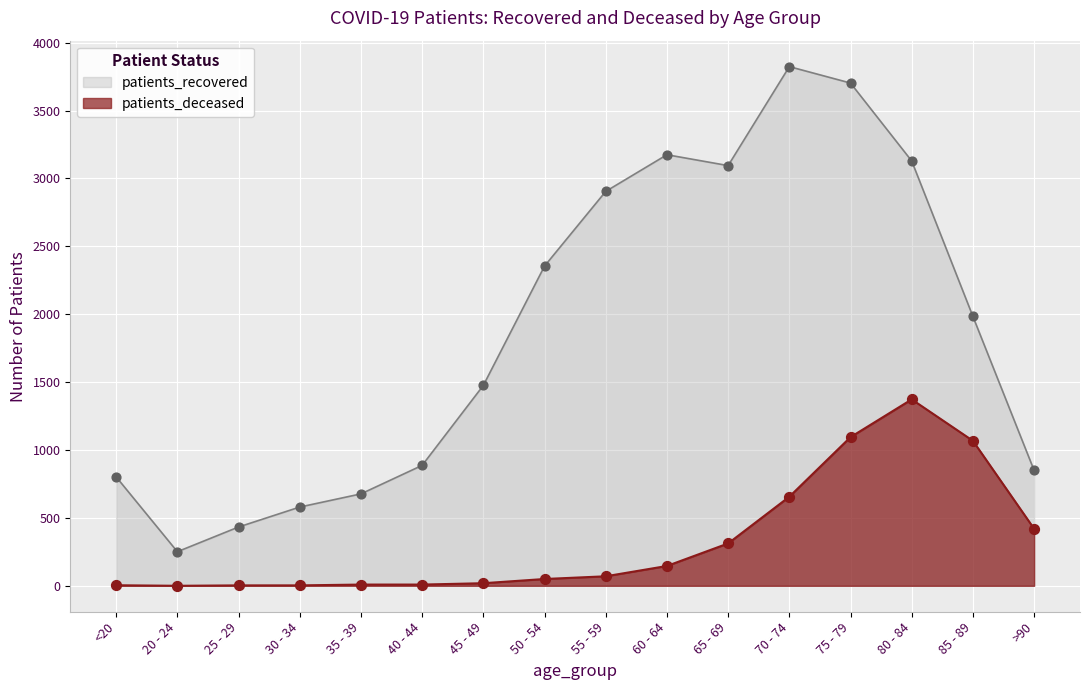

What is the total value across all series at 20 - 24?

251